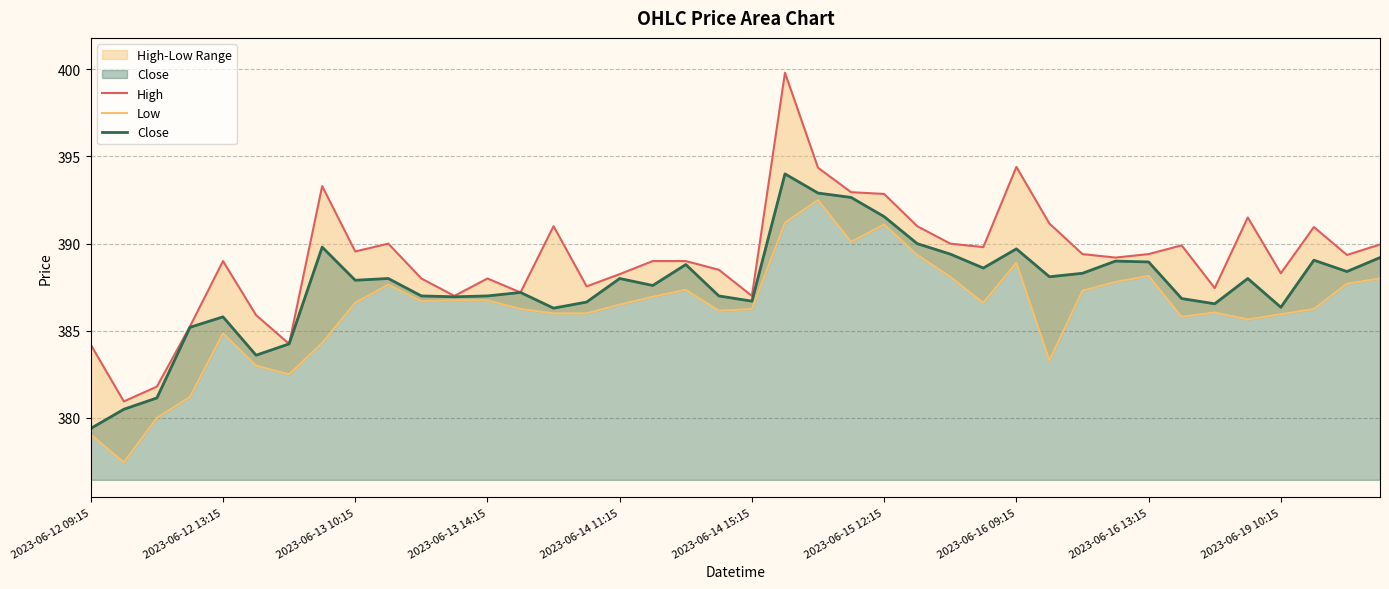

What is the difference between the maximum and second lowest values in the High series?

18.0